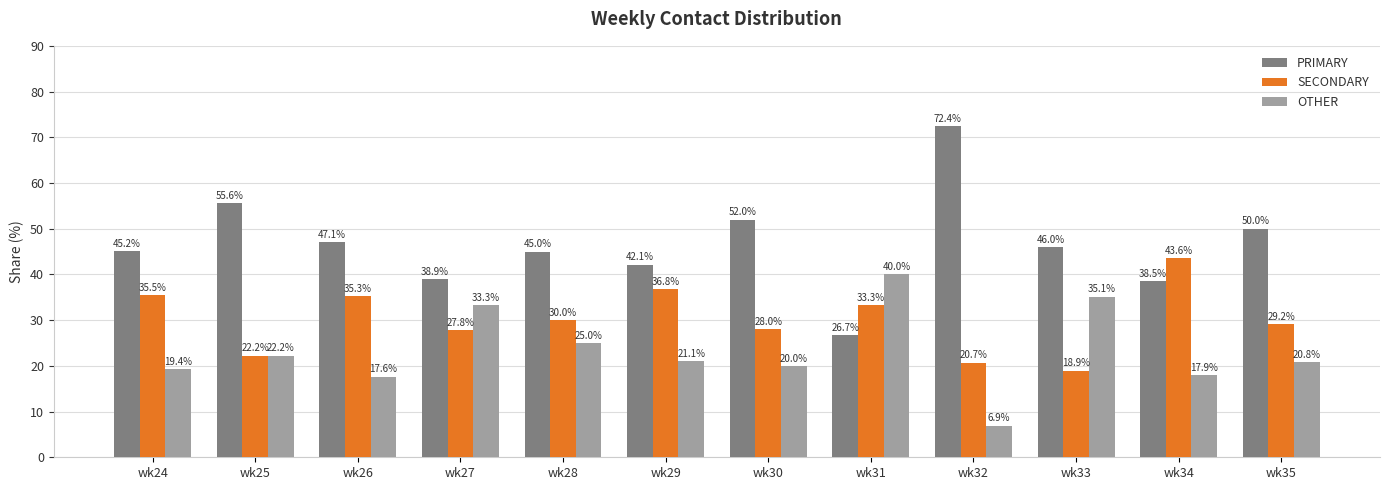

Rank the series by their average value, from lowest to highest.

OTHER, SECONDARY, PRIMARY